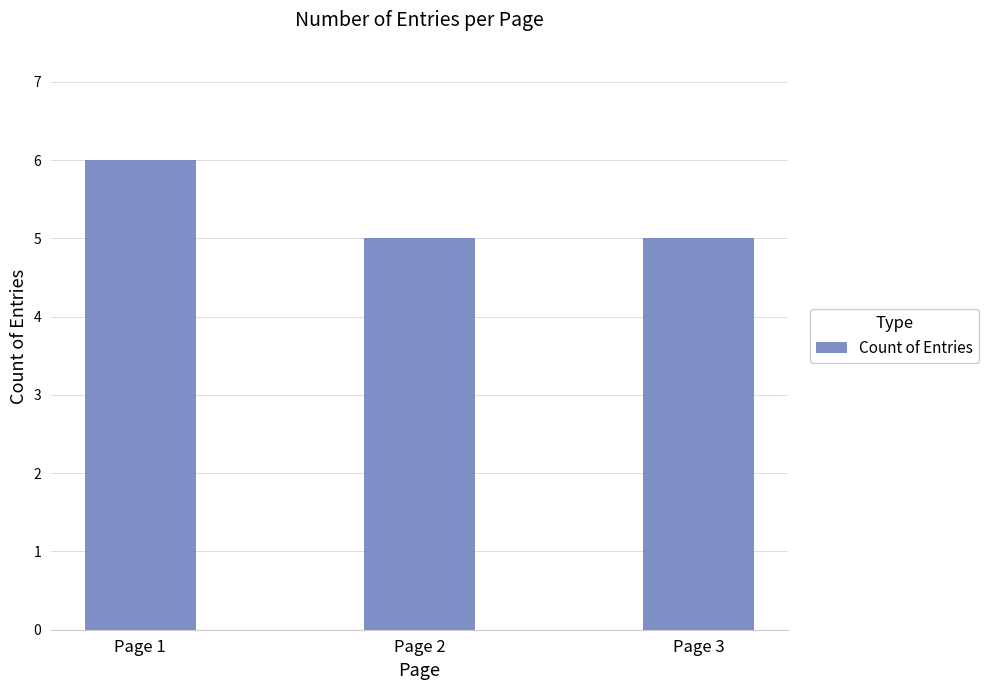

The chart shows a value of 5 at Page 2. True or false?

True